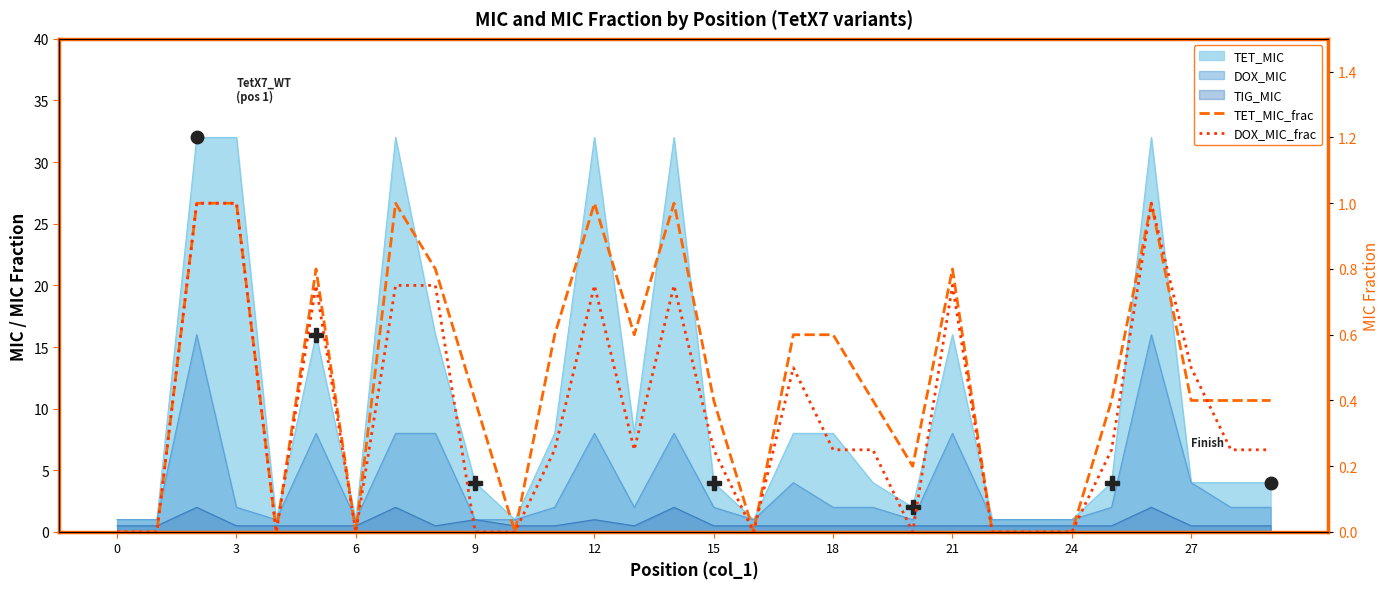

Count the number of categories in the chart.

30